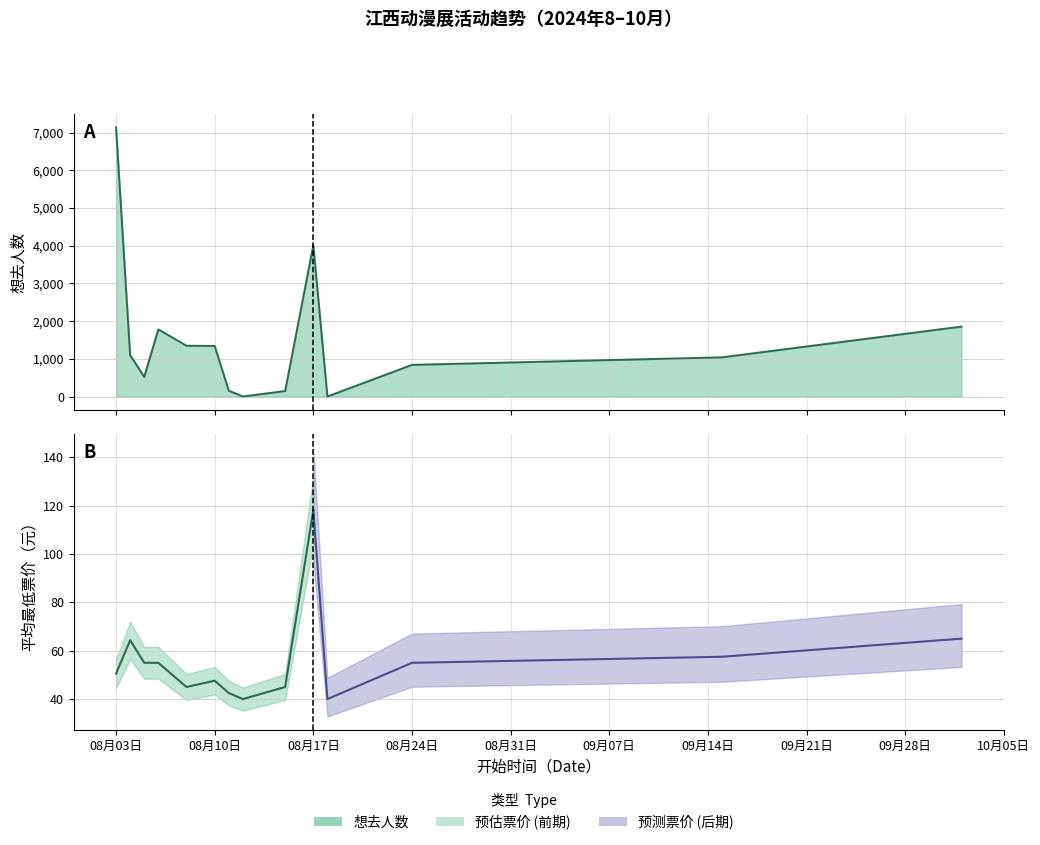

How many points are lower than both their immediate neighbors (excluding endpoints)?

3